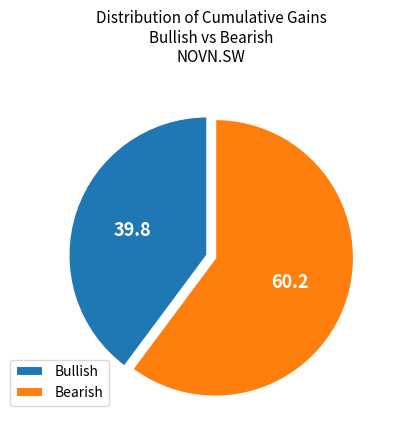

Rank the categories by value from lowest to highest.

Bullish, Bearish